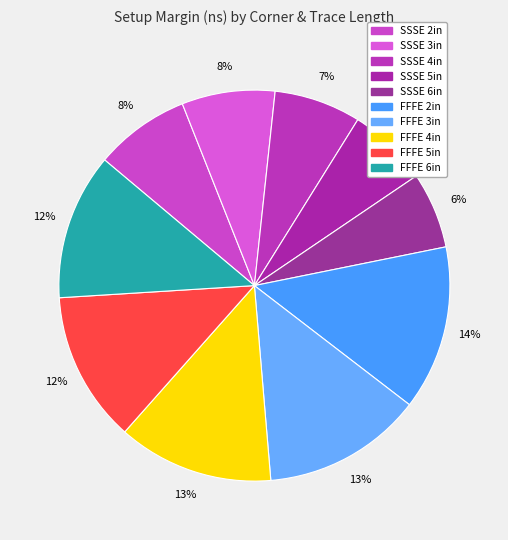

How many slices are in this pie chart?

10